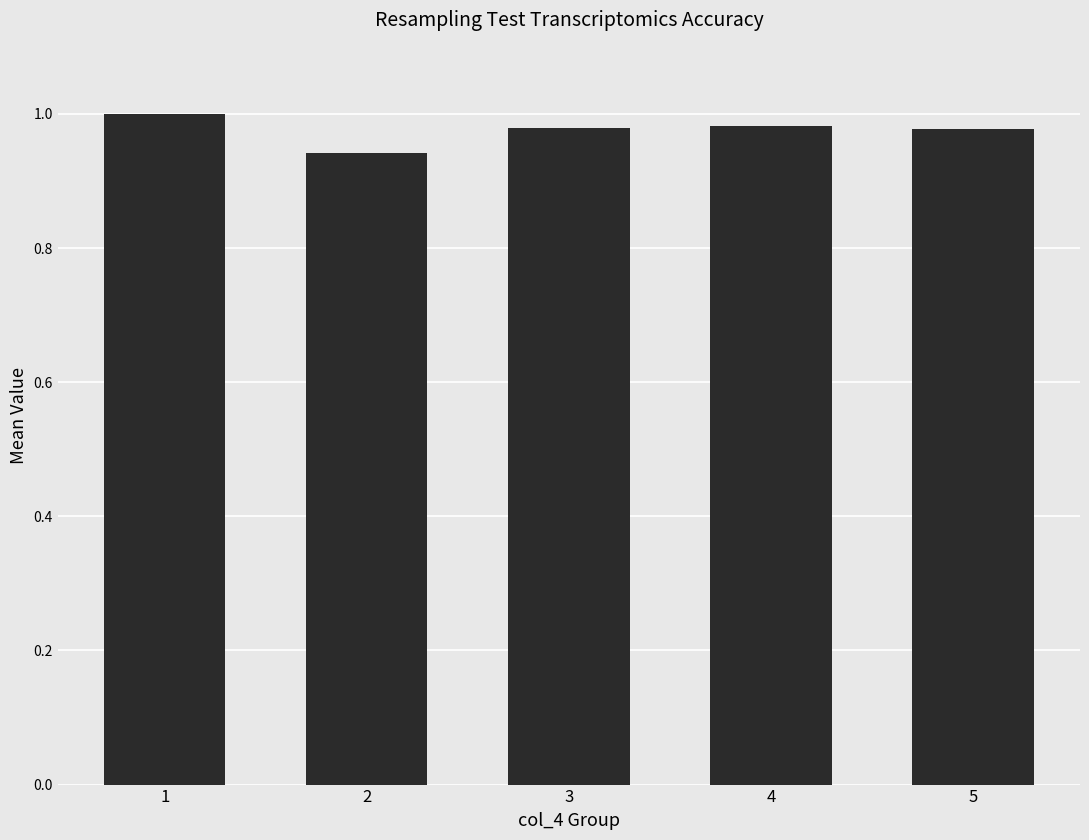

Between 4 and 1, which is larger?

1